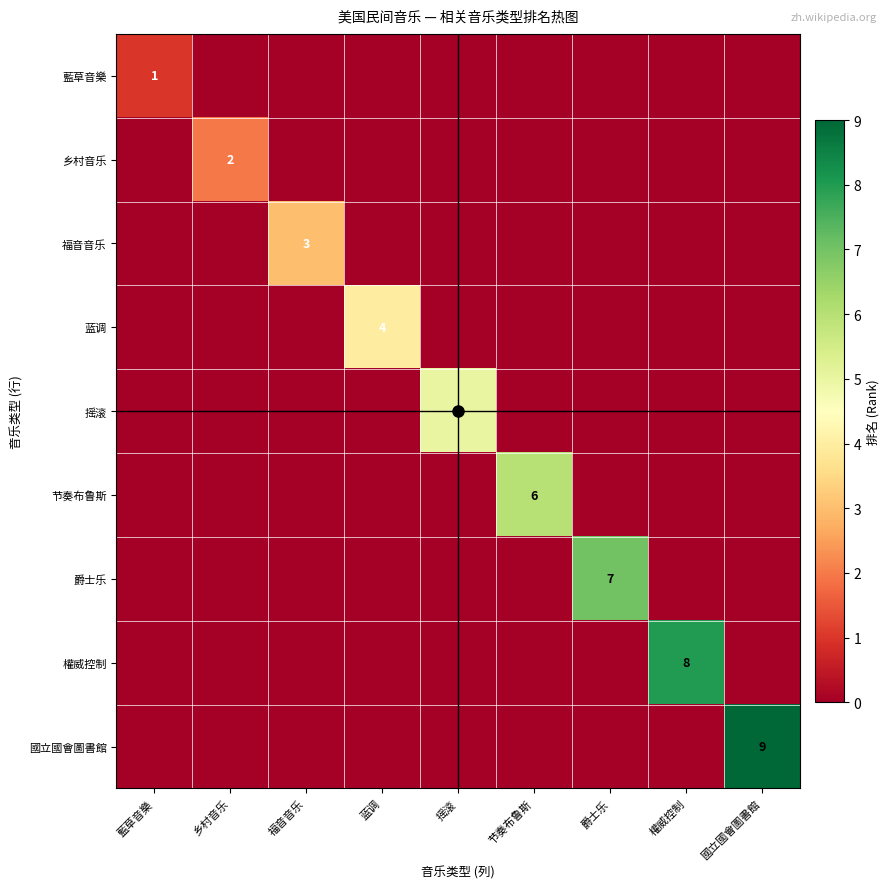

At how many categories does at least one series exceed 2?

7